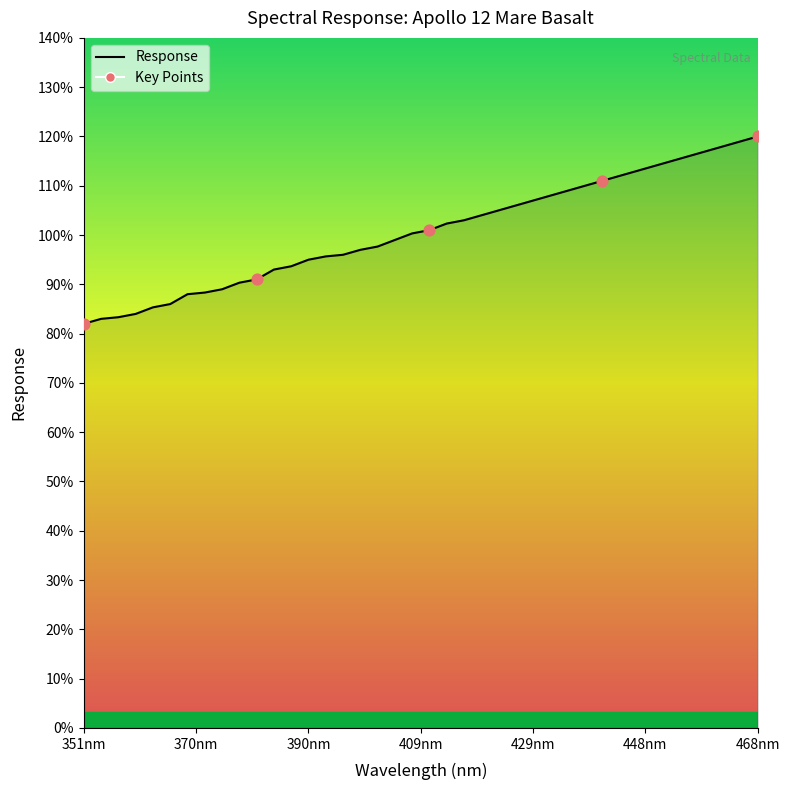

What is the greatest value displayed?

120.0